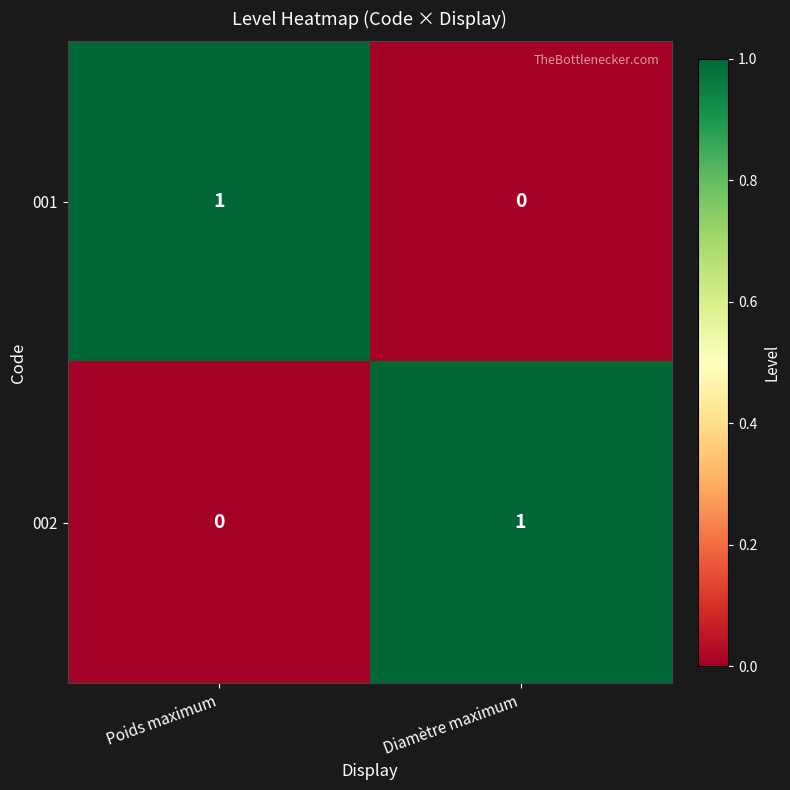

True or false: 002 has a value of 0 at Diamètre maximum.

False